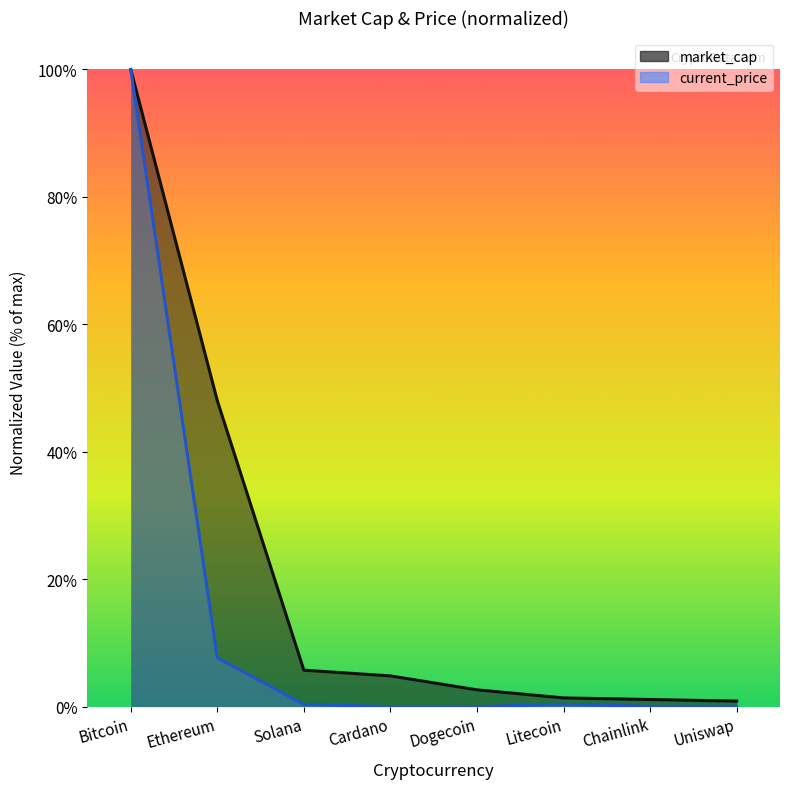

Read the market_cap value at Solana.

0.1